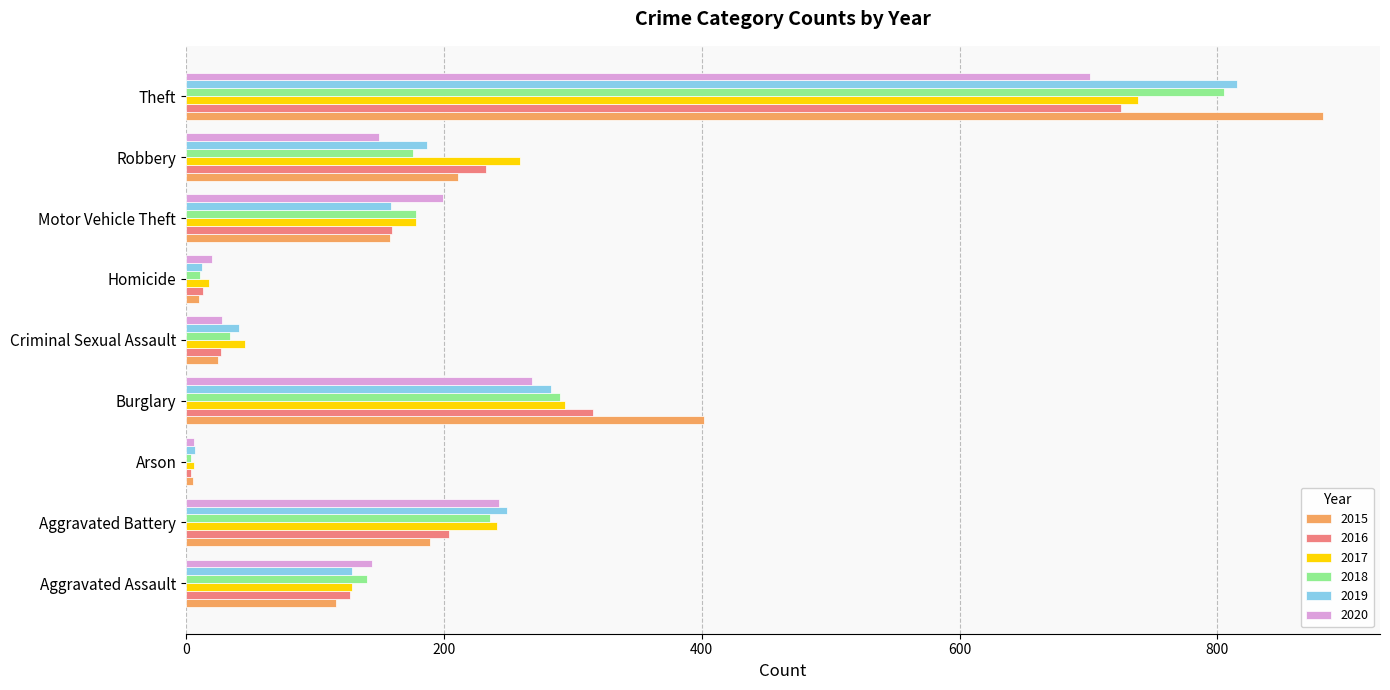

At which label does 2020 reach its peak?

Theft